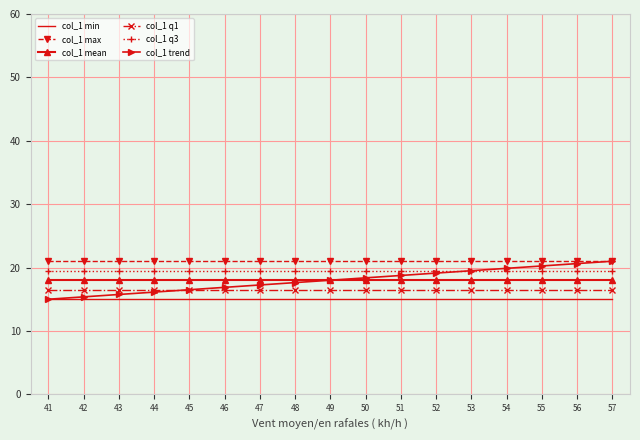

What are all the series names shown in the legend?

col_1 min, col_1 max, col_1 mean, col_1 q1, col_1 q3, col_1 trend